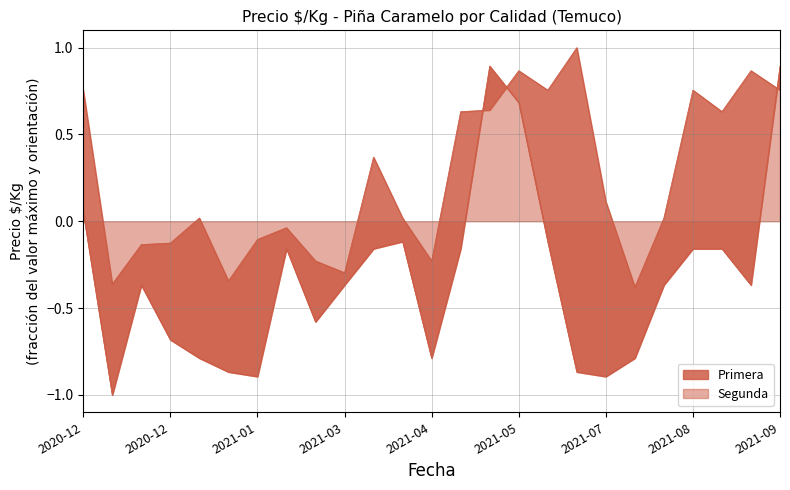

What is the average value of the Primera series?

0.2